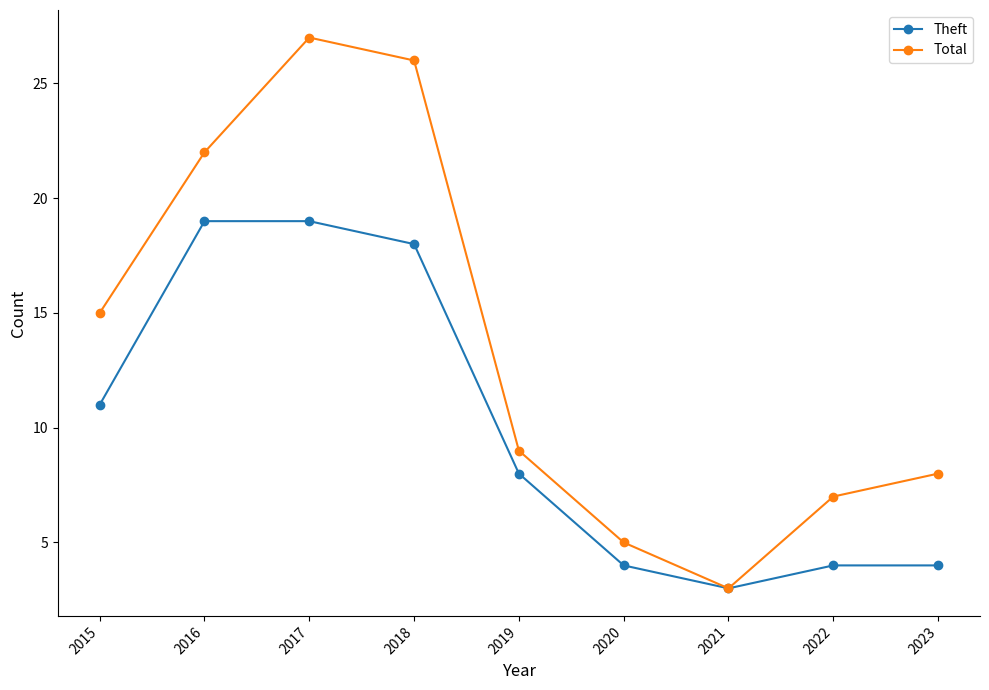

Which label corresponds to the smallest value in the chart?

2021